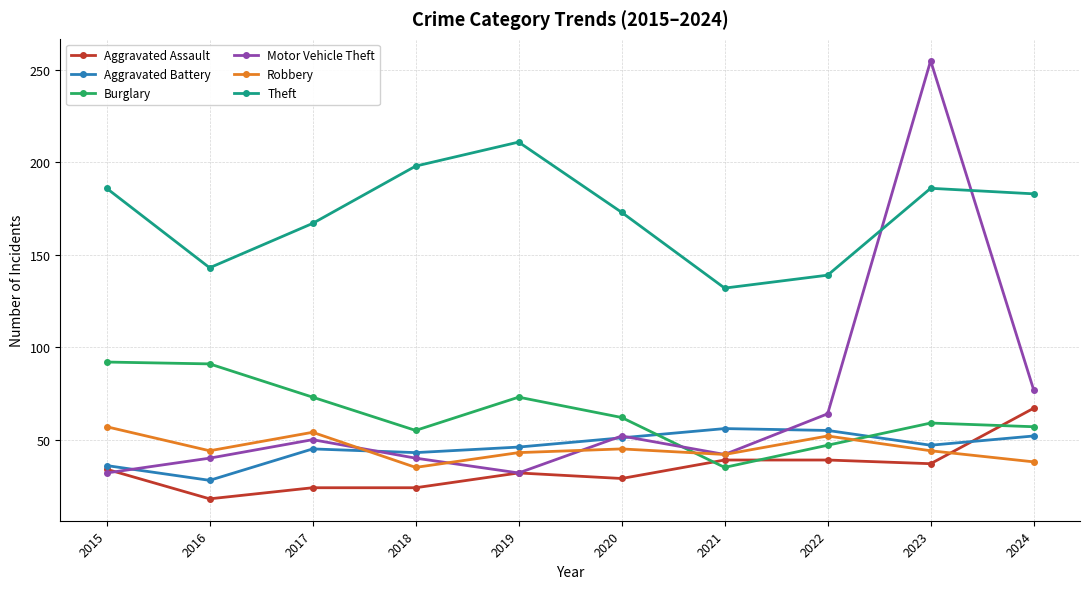

What is the difference between the highest and lowest values at 2023?

218